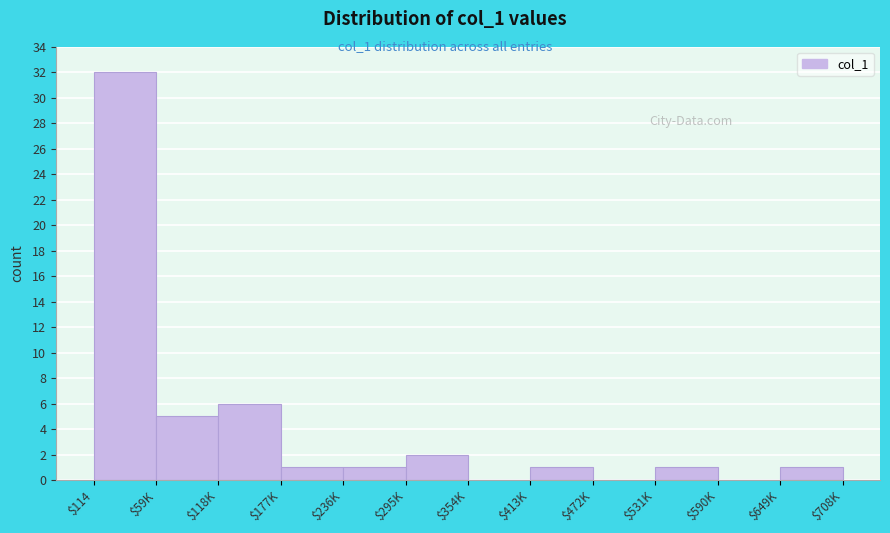

True or false: the data shows 5 at $59K.

True